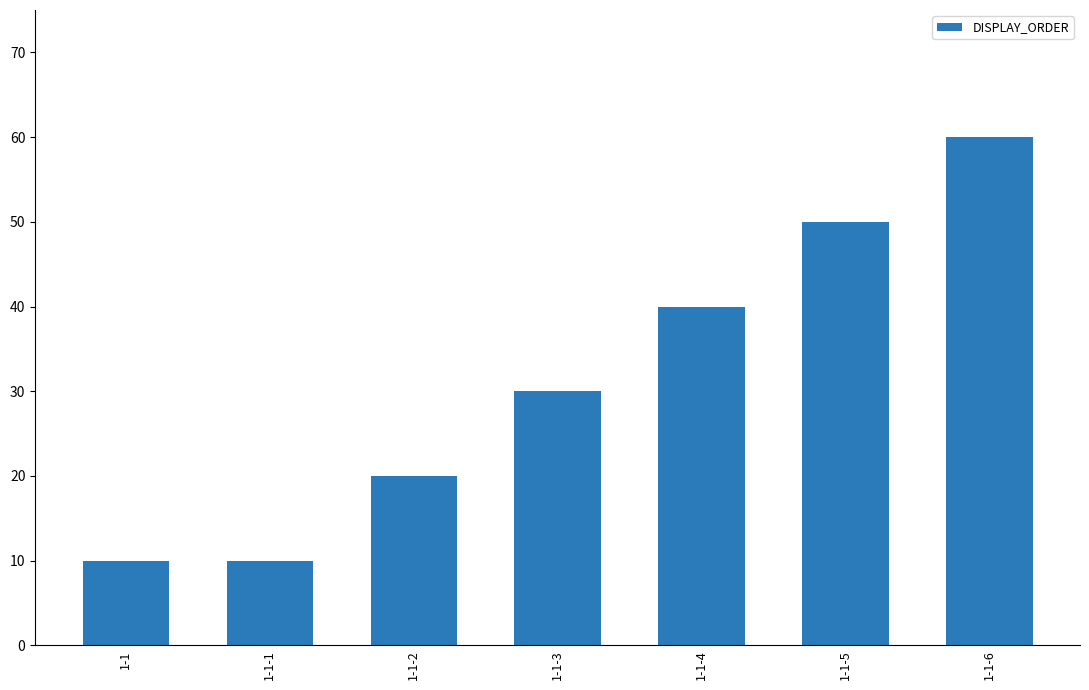

What is the change in value from 1-1-3 to 1-1-5?

+20